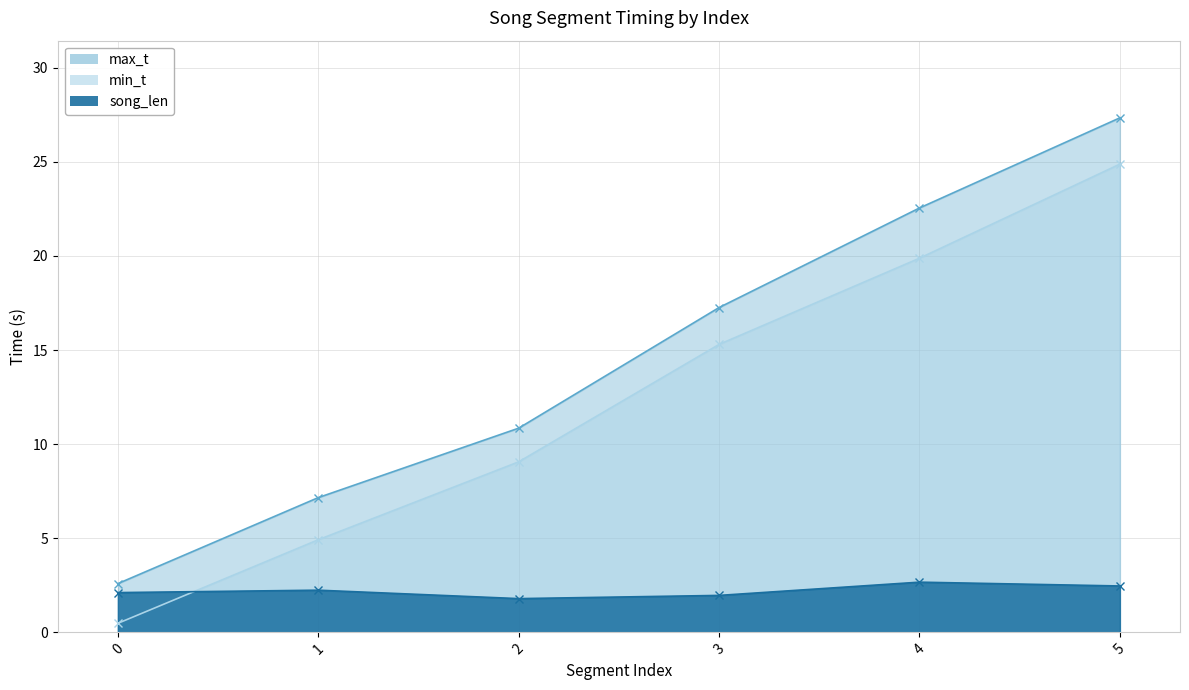

How many values in the min_t series exceed 15?

3